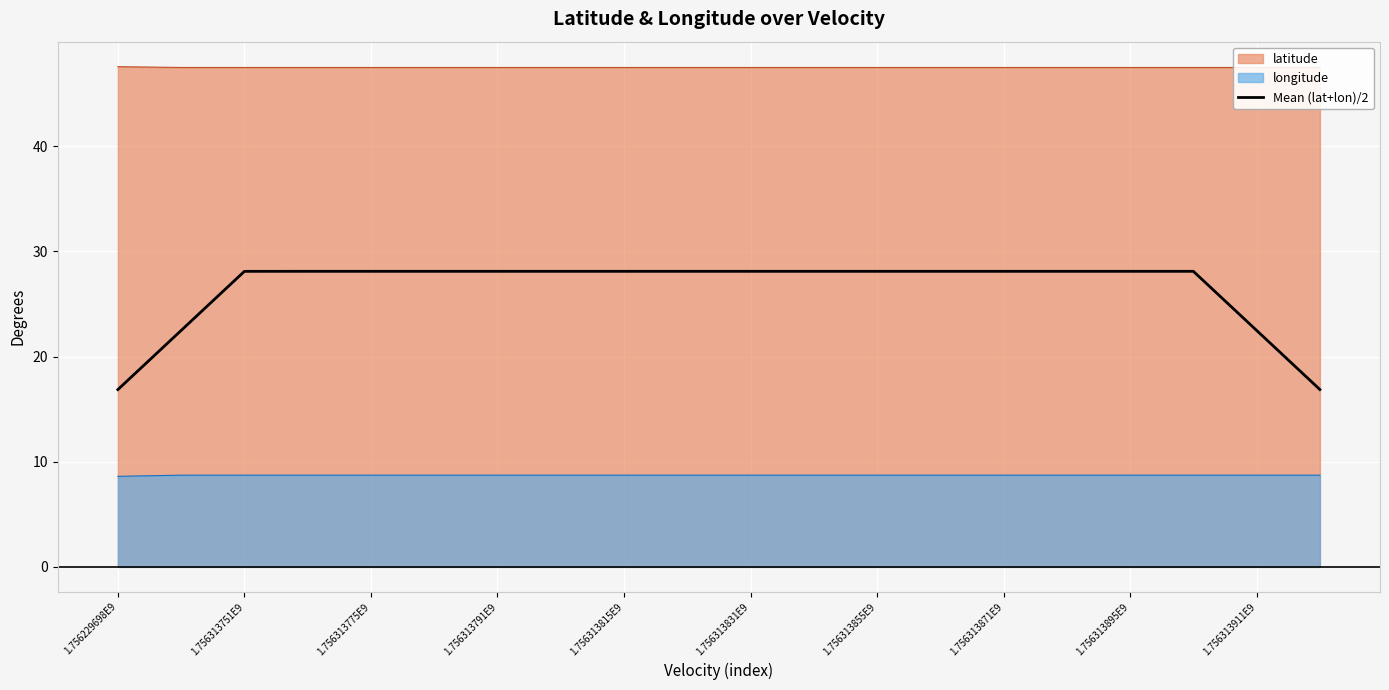

How many lines are shown in the chart?

1